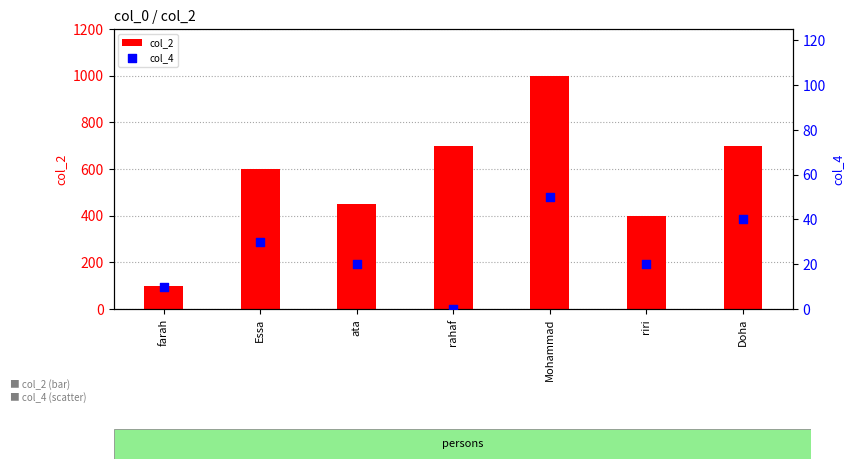

Which series has the largest total across all categories?

col_2